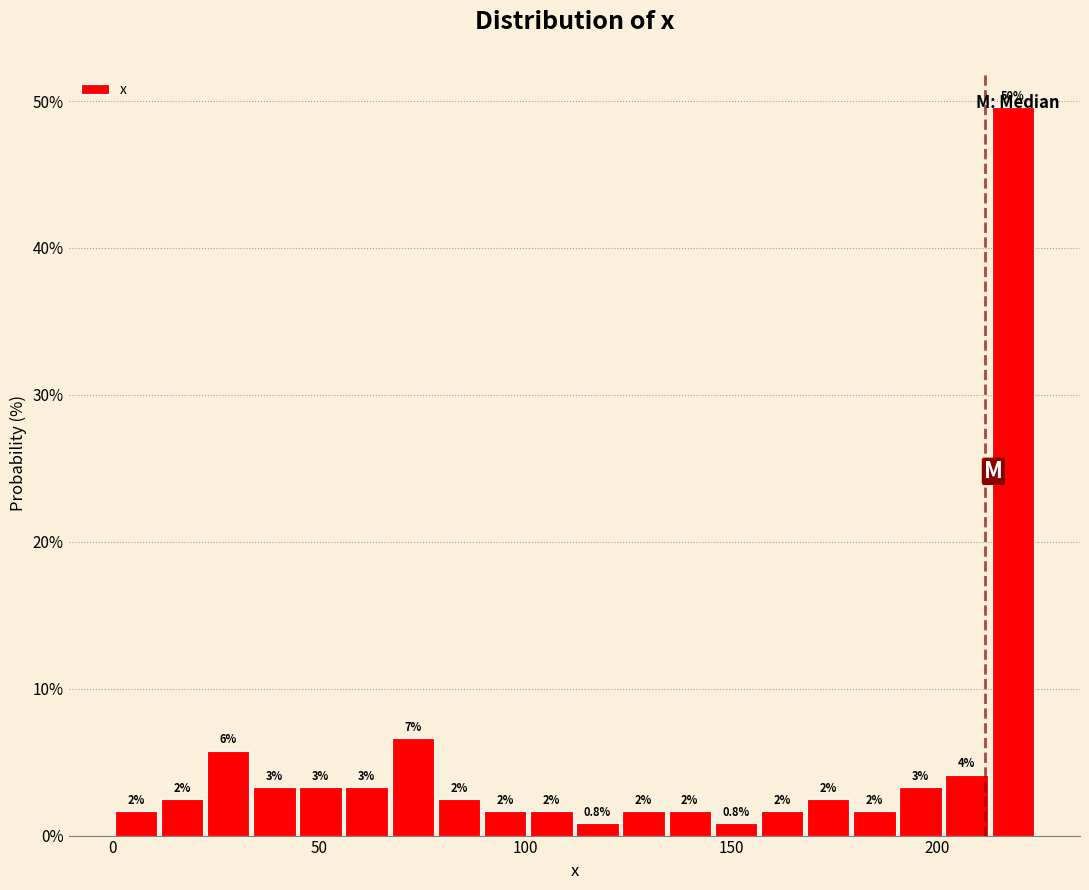

Read against the x-axis, roughly where is the centre of the tallest bar?

220